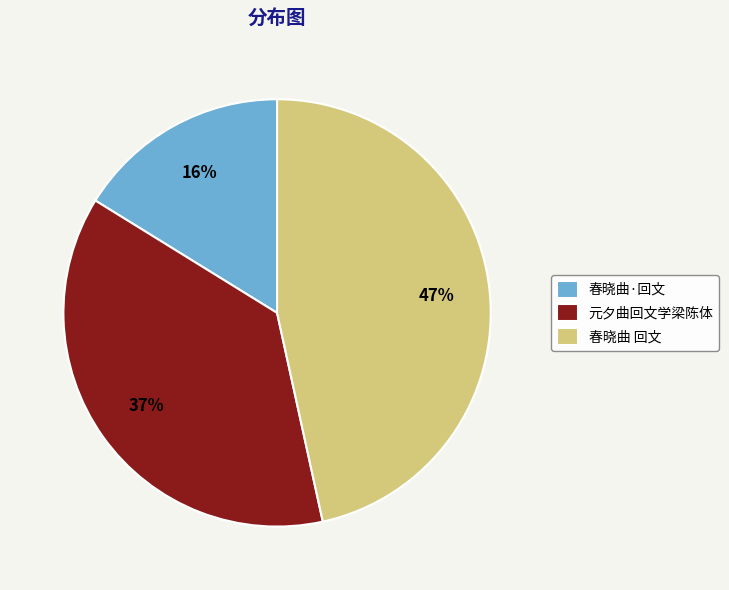

Which slice is the largest?

春晓曲 回文